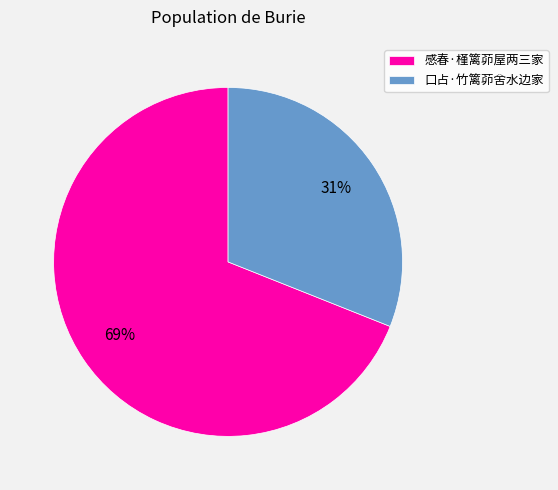

What is the largest slice in the pie chart?

感春·槿篱茆屋两三家